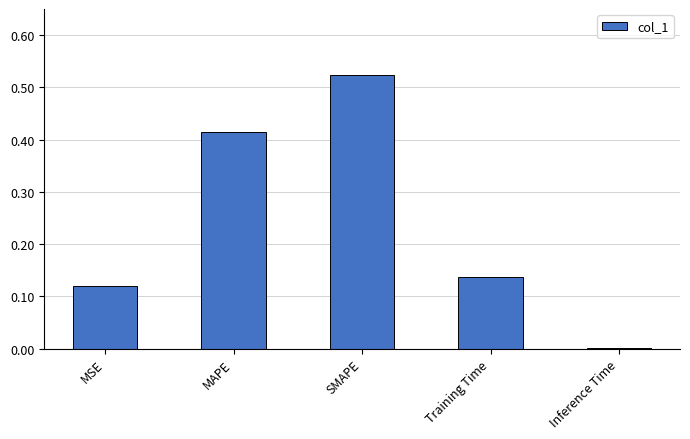

Are the bars horizontal?

No